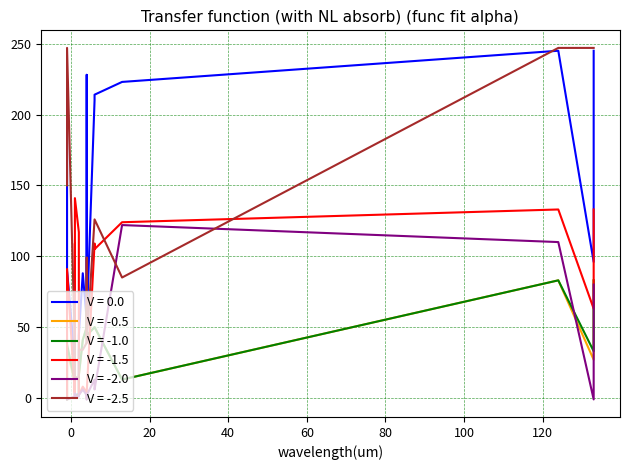

At how many categories does at least one series exceed 2?

22